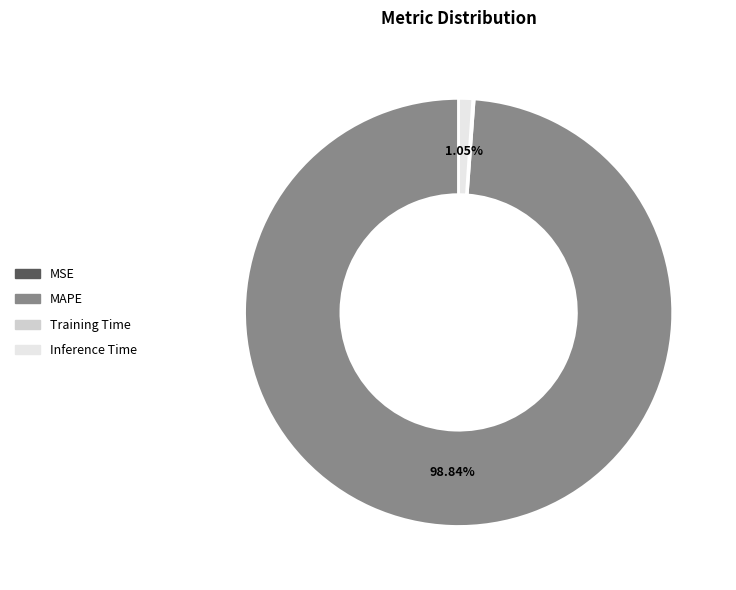

Which has a higher value, Inference Time or MAPE?

MAPE